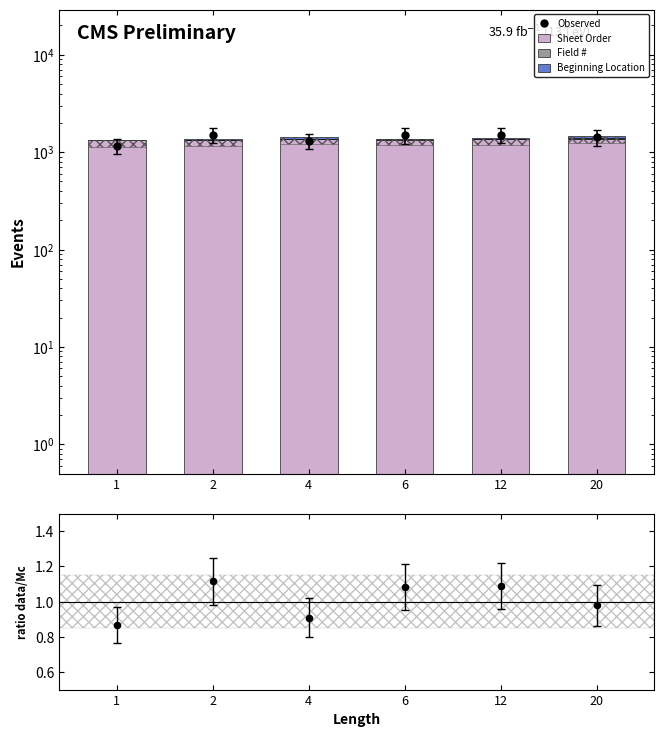

What is the total value across all series at 12?

2907.1